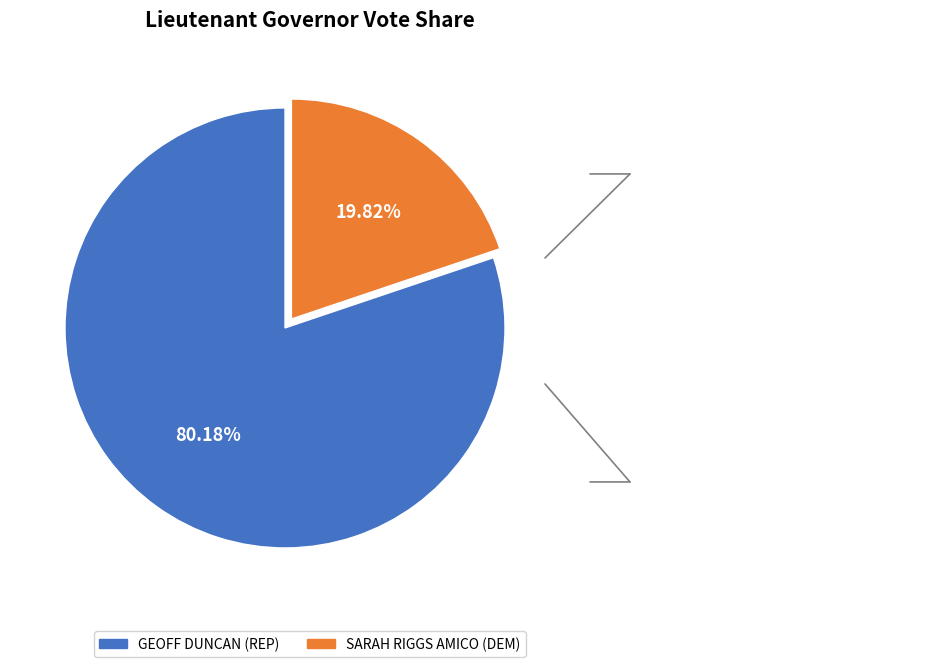

To the nearest percent, what is the combined percentage of SARAH RIGGS AMICO (DEM) and GEOFF DUNCAN (REP)?

100%